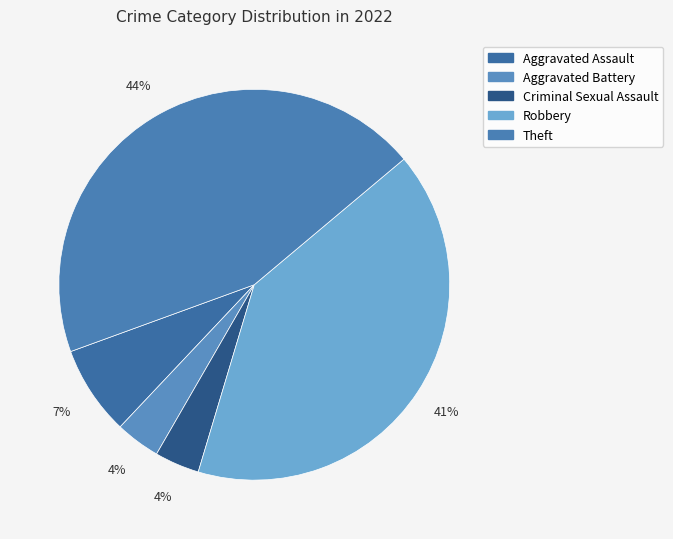

How many segments does this pie chart have?

5